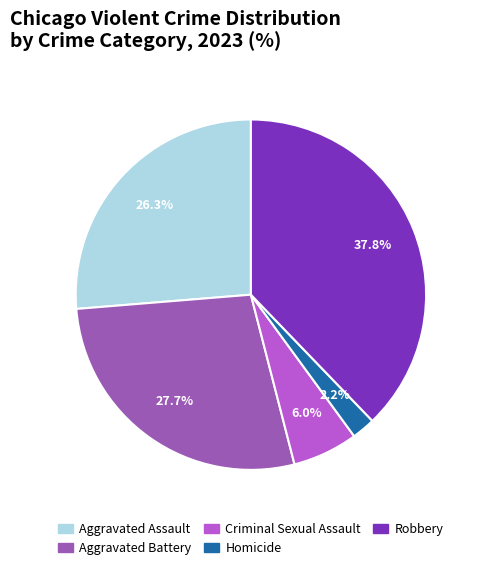

The Robbery slice represents 38% of the pie. True or false?

True